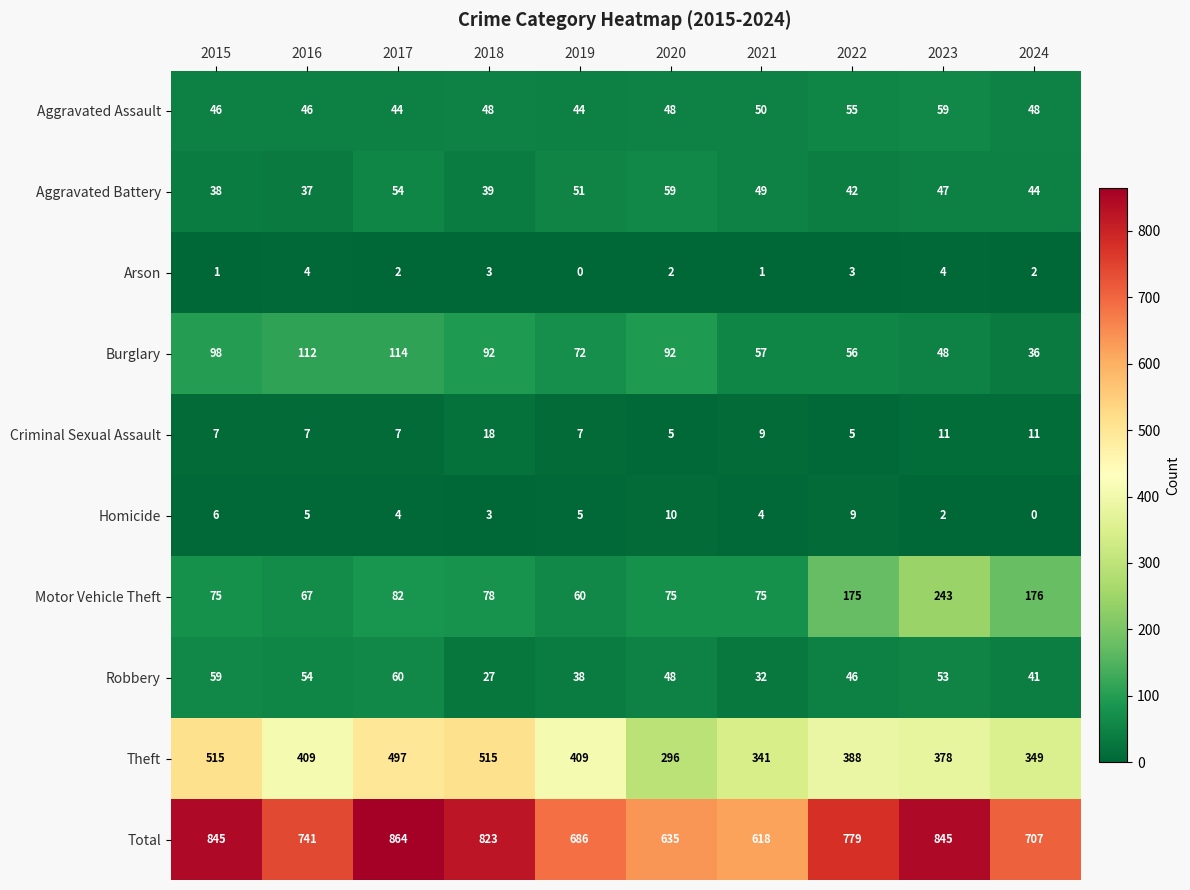

Which category has the lowest value in the Homicide series?

2024